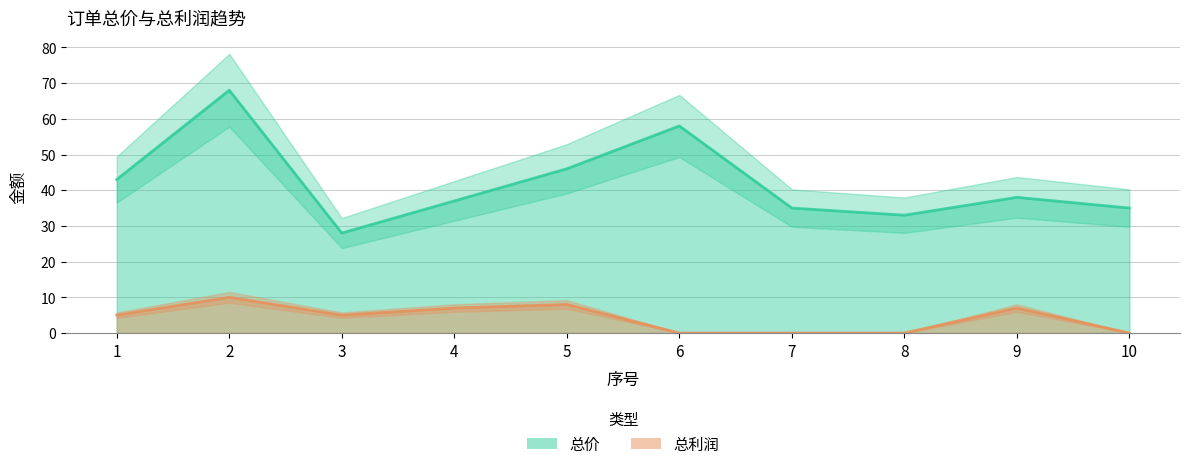

Is the value of 总价 at 5 greater than the value of 总利润 at 5?

Yes